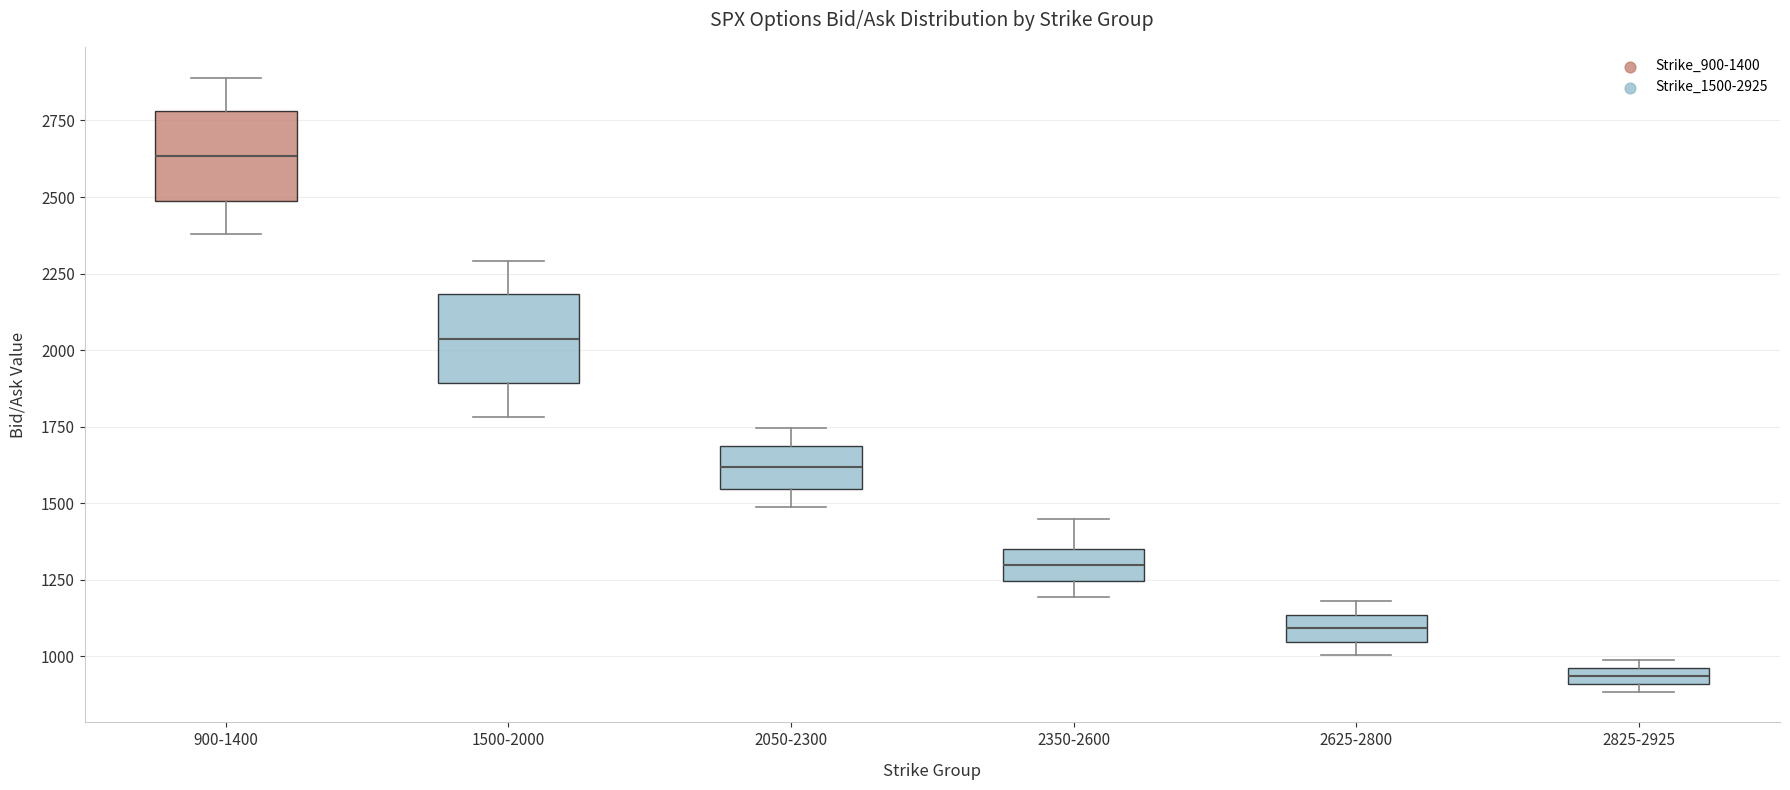

Where does the upper whisker of the box for 900-1400 end on the y-axis? The values are not printed on the chart, so give them approximately, as read against the axis.

2900